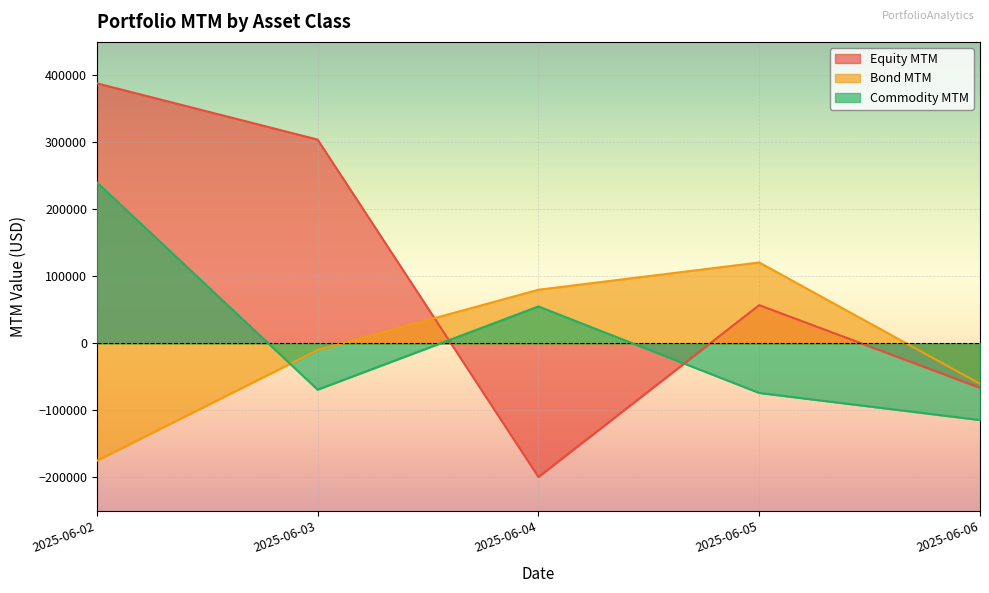

What is the difference between the Bond MTM values at 2025-06-02 and 2025-06-06?

114765.5